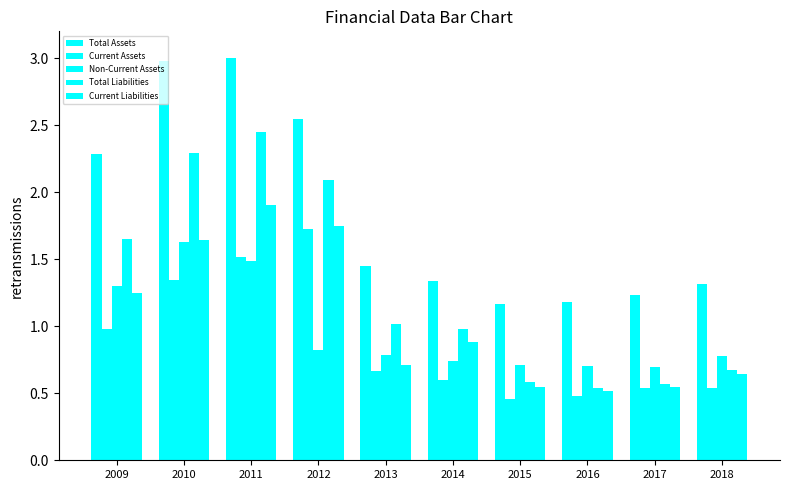

How many categories are shown in the chart?

10